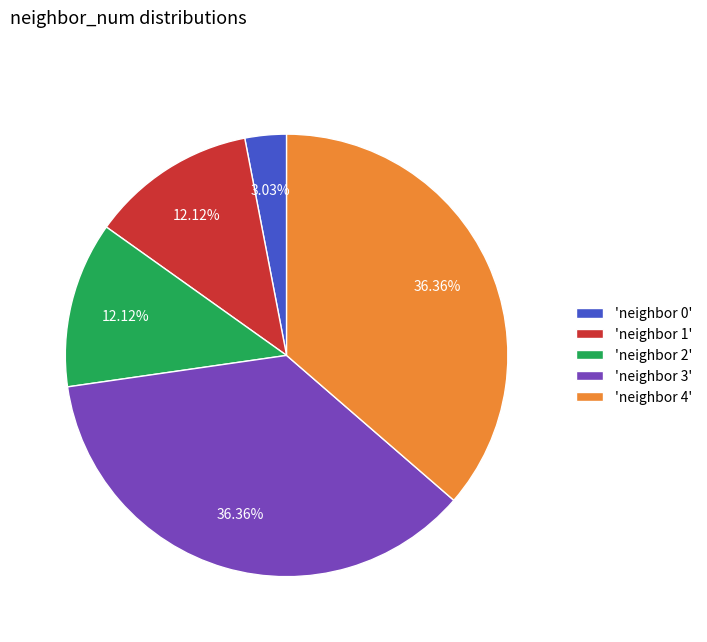

Is there any slice that represents more than half of the pie?

No